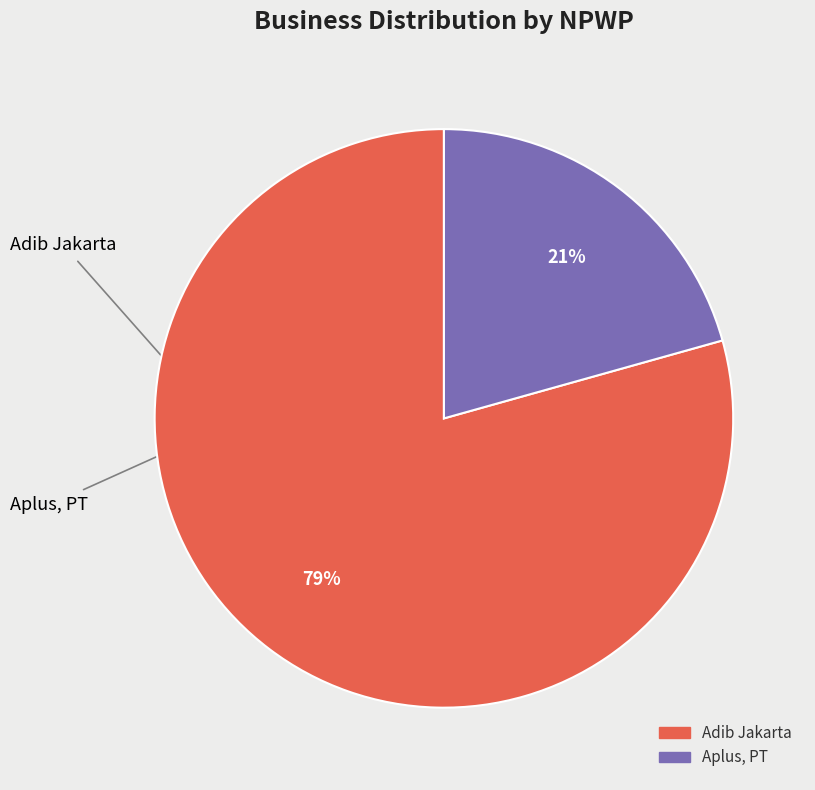

Does any single category account for the majority?

Yes